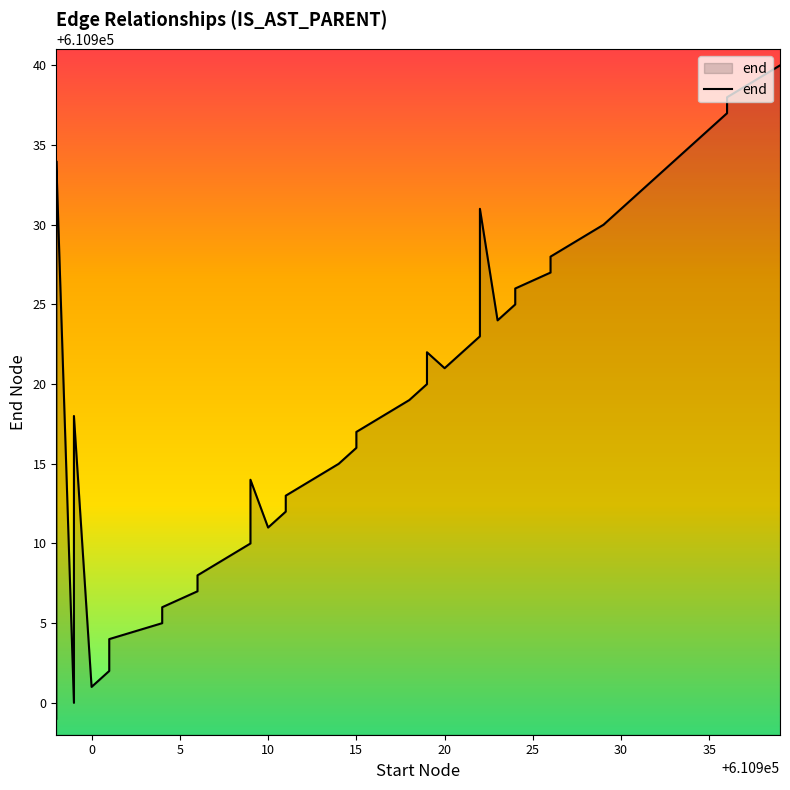

What is the label of the 25th point from the right?

15